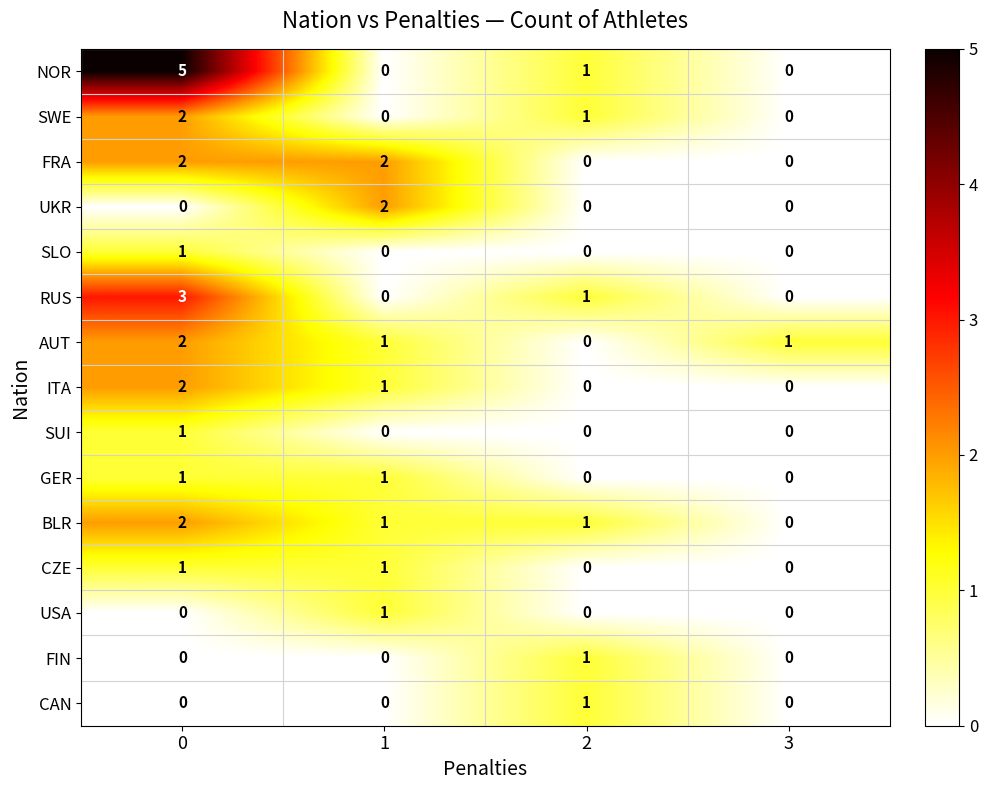

What is the maximum value shown in the chart?

5